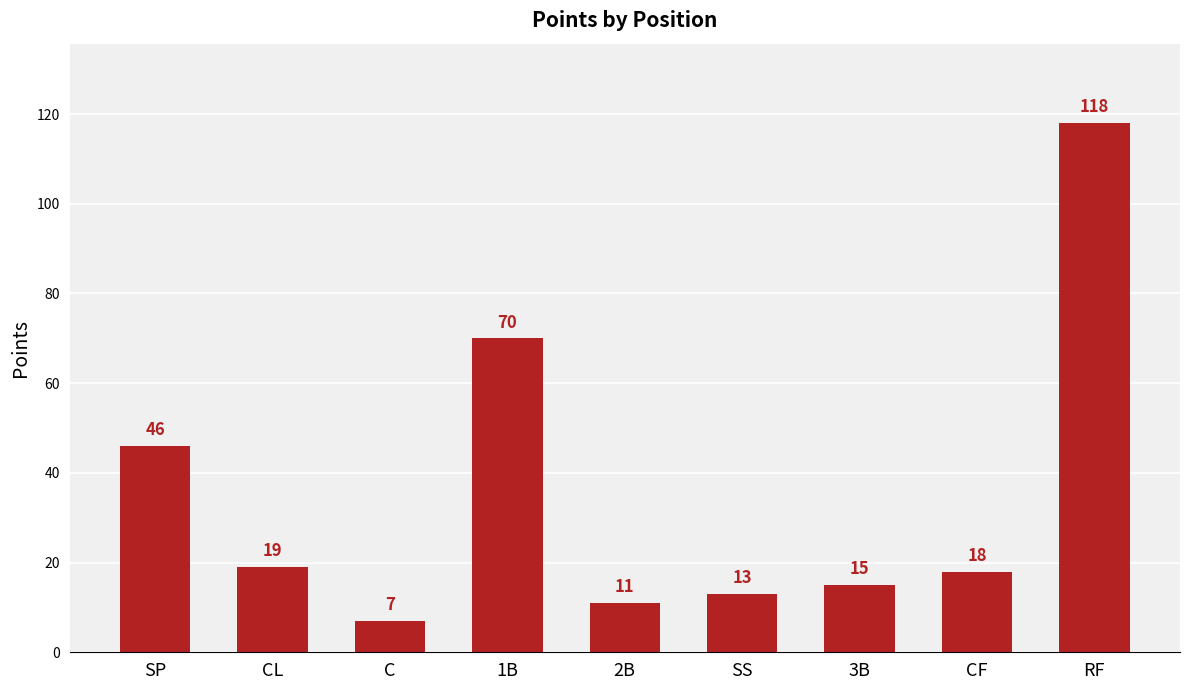

What is the label of the 7th bar from the left?

3B